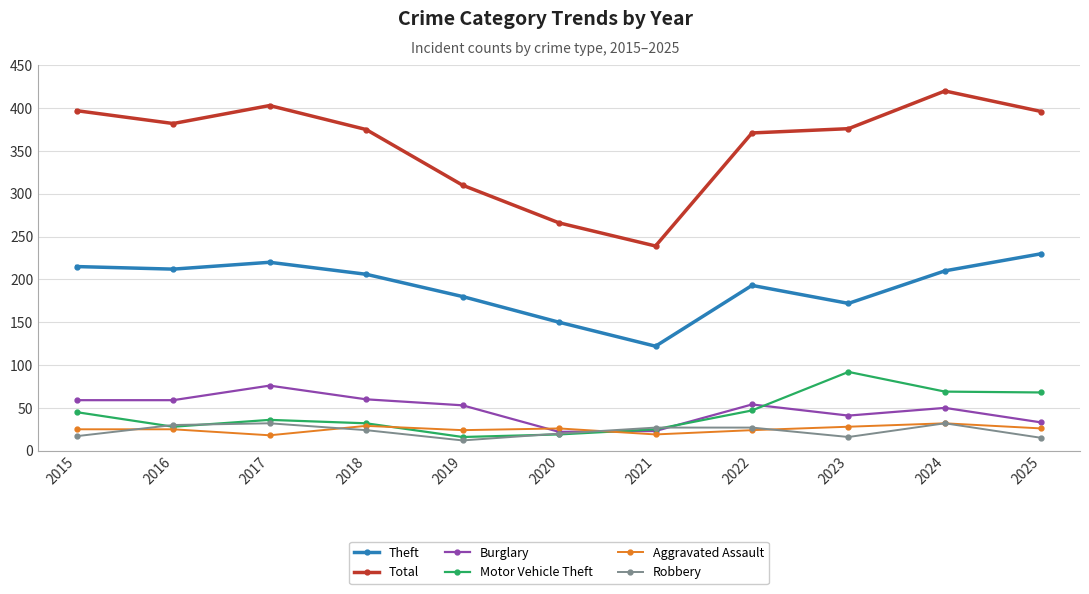

True or false: Theft and Motor Vehicle Theft intersect in this chart.

False